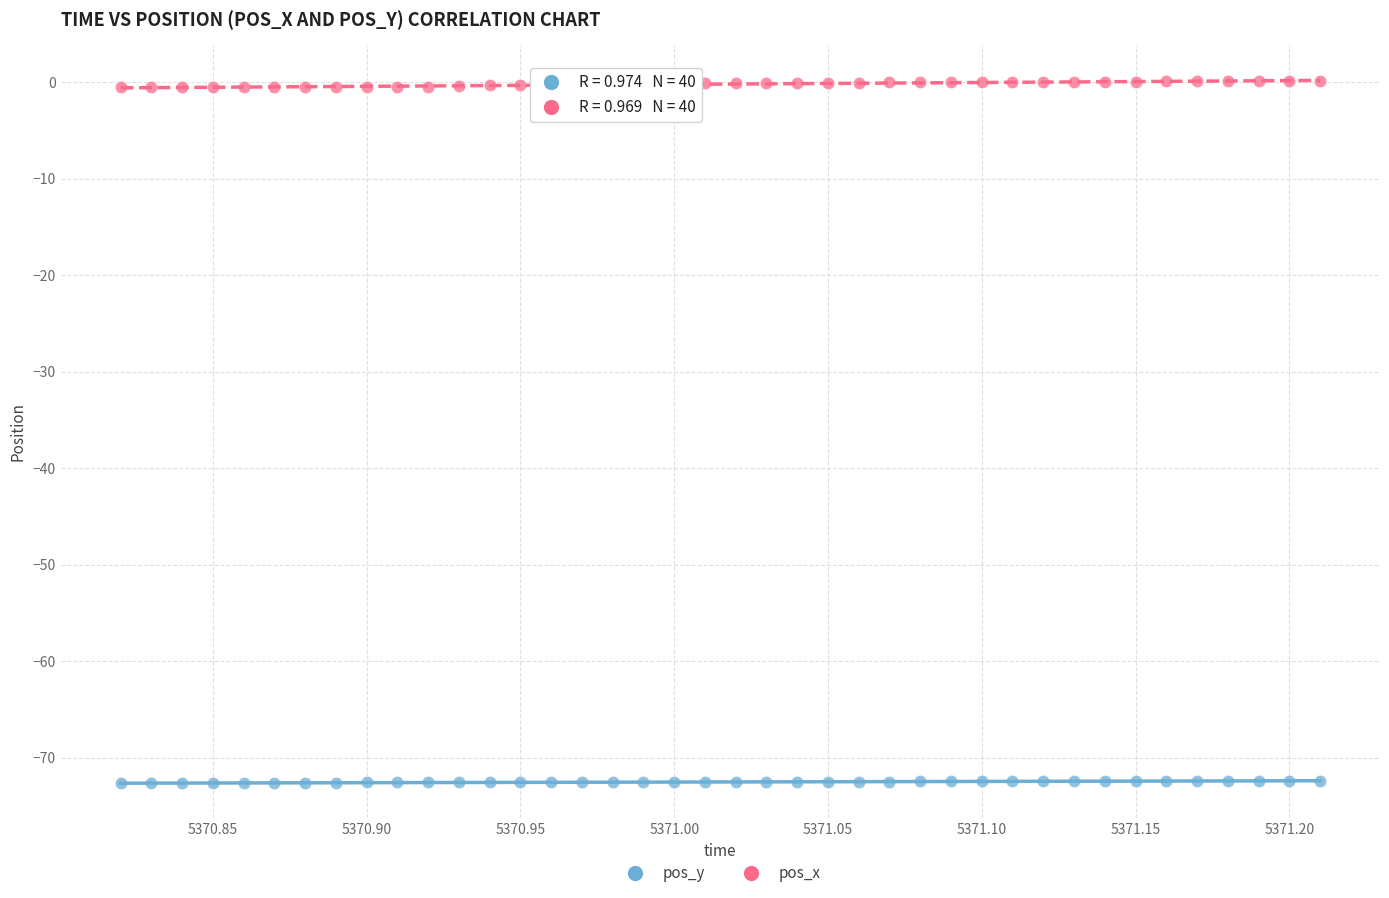

Across all data points, what is the range of X values (max minus min)?

0.4